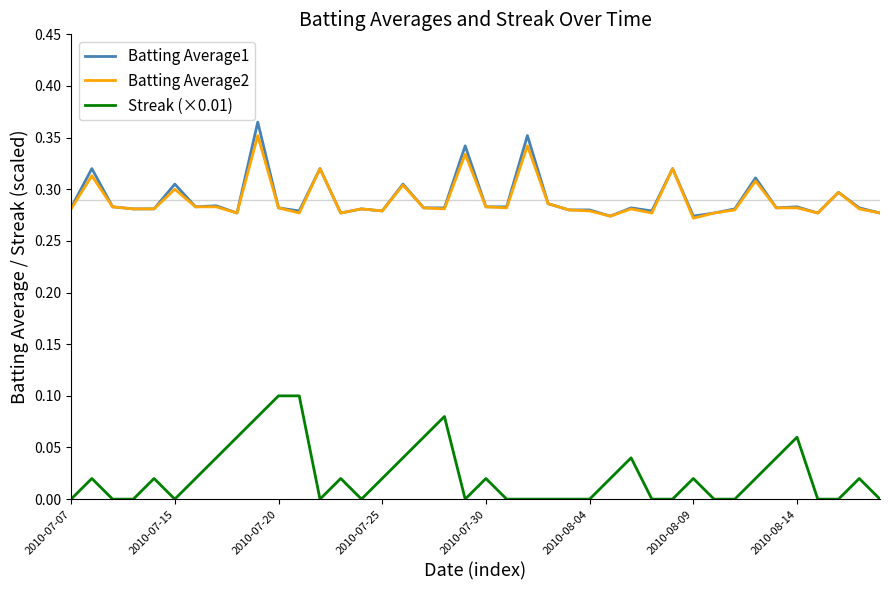

True or false: Batting Average1 and Streak (×0.01) cross at least once.

False